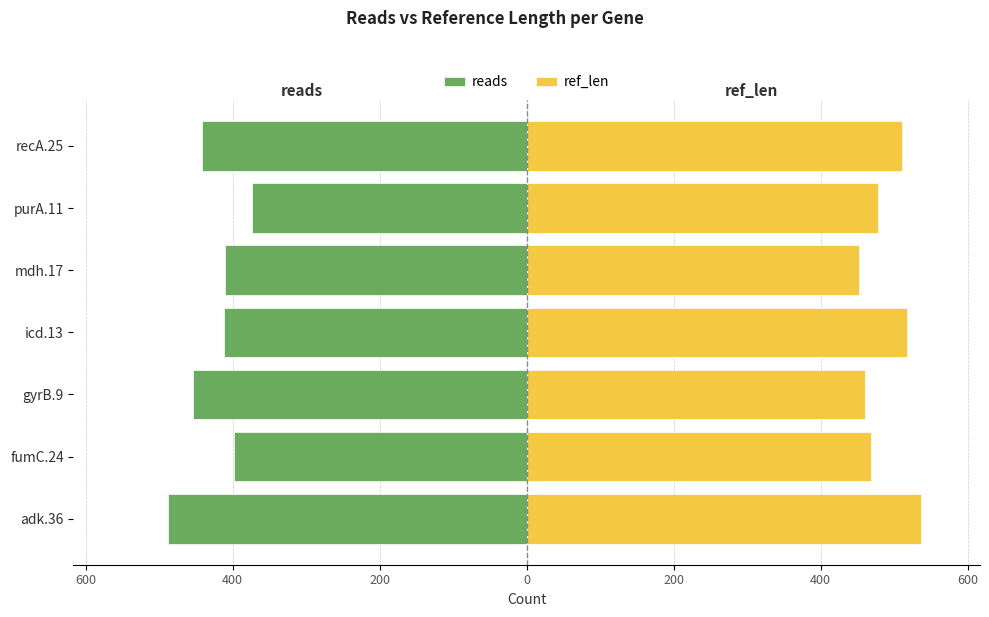

Is it true that ref_len equals 460 at gyrB.9?

True